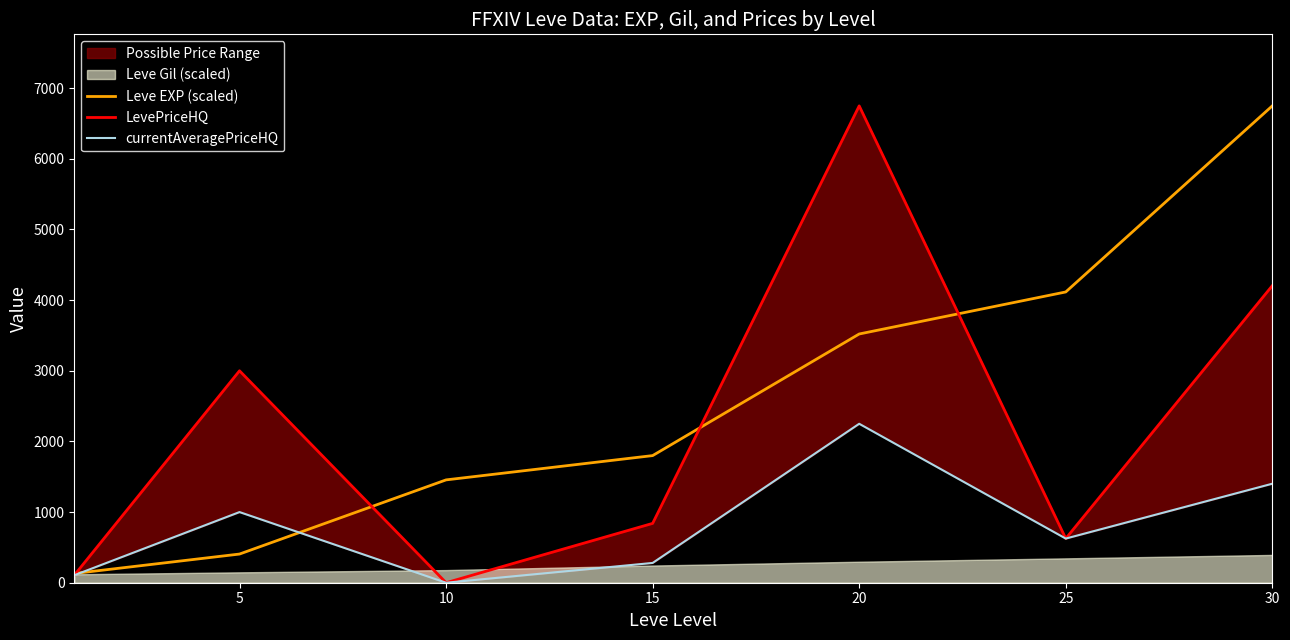

Does the chart display data point markers on the line(s)?

No